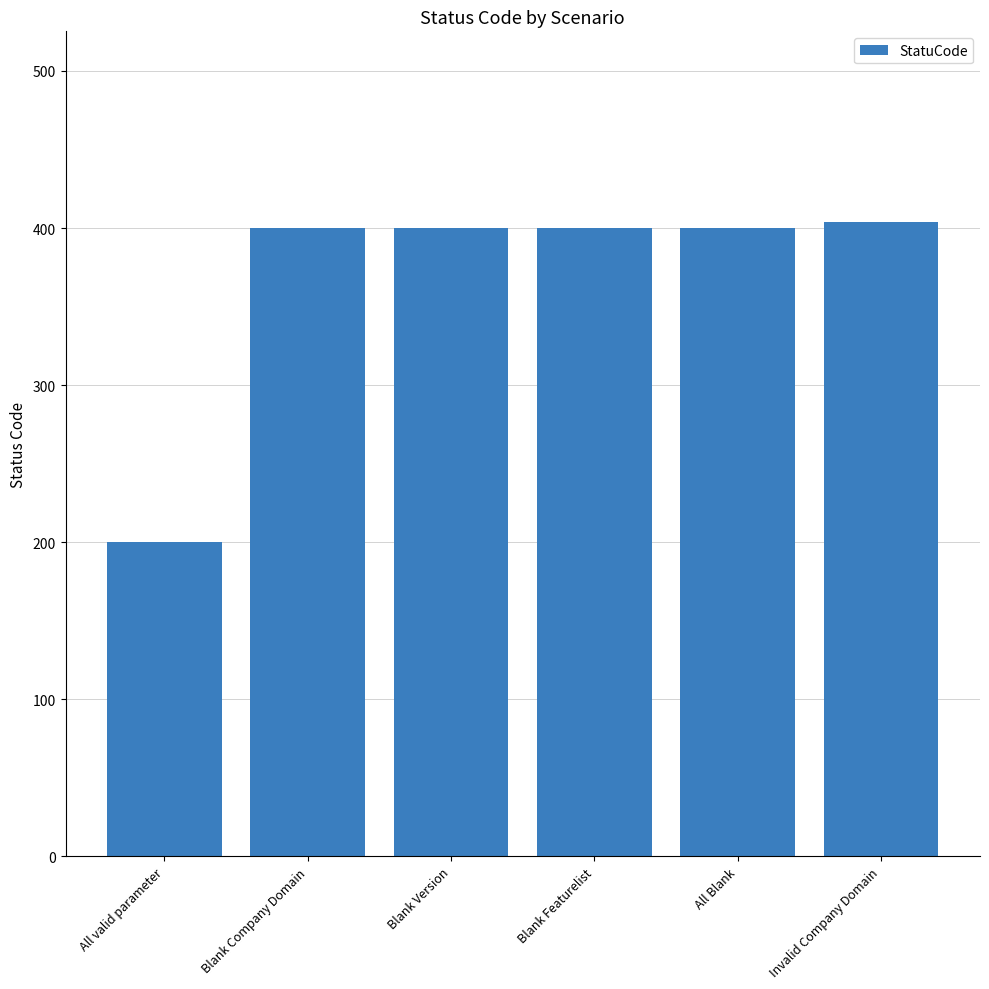

What is the value of the 3rd bar from the left?

400